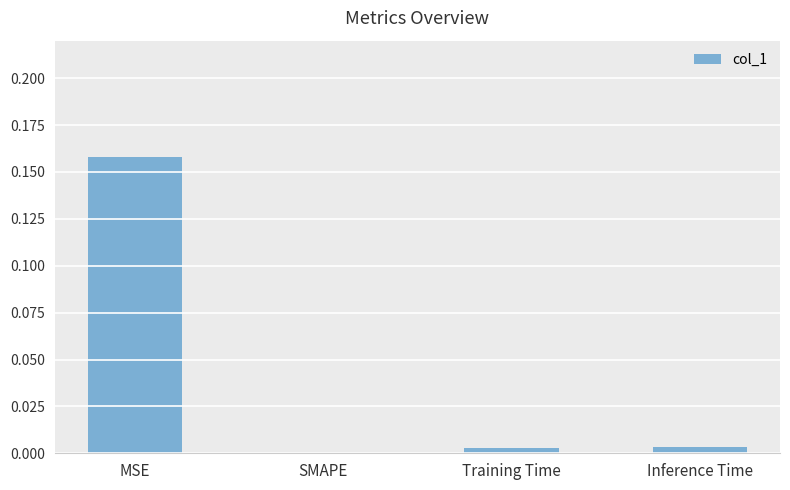

Are the bars horizontal?

No